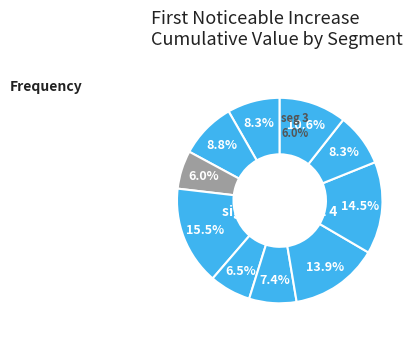

Do signal segment 2 and signal segment 5 together represent more than half of the pie?

No